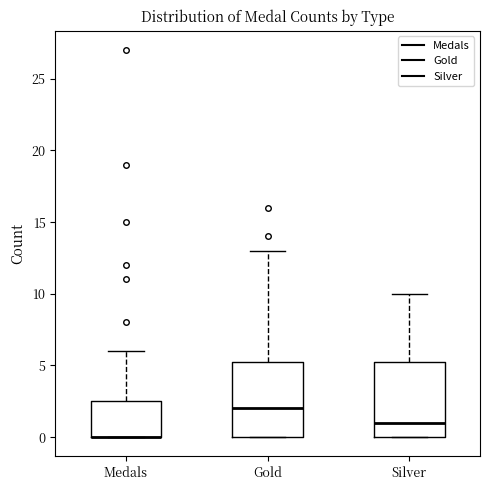

Reading left to right, read every box against the y-axis: the position of its median line, the range the box covers, and the ends of its whiskers. The values are not printed on the chart, so give them approximately, as read against the axis.

Medals: median 0.0 (drawn on the box's lower edge), box 0.0 to 2.5, whiskers 0.0 to 6.0
Gold: median 2.0, box 0.0 to 5.5, whiskers 0.0 to 13.0
Silver: median 1.0, box 0.0 to 5.5, whiskers 0.0 to 10.0